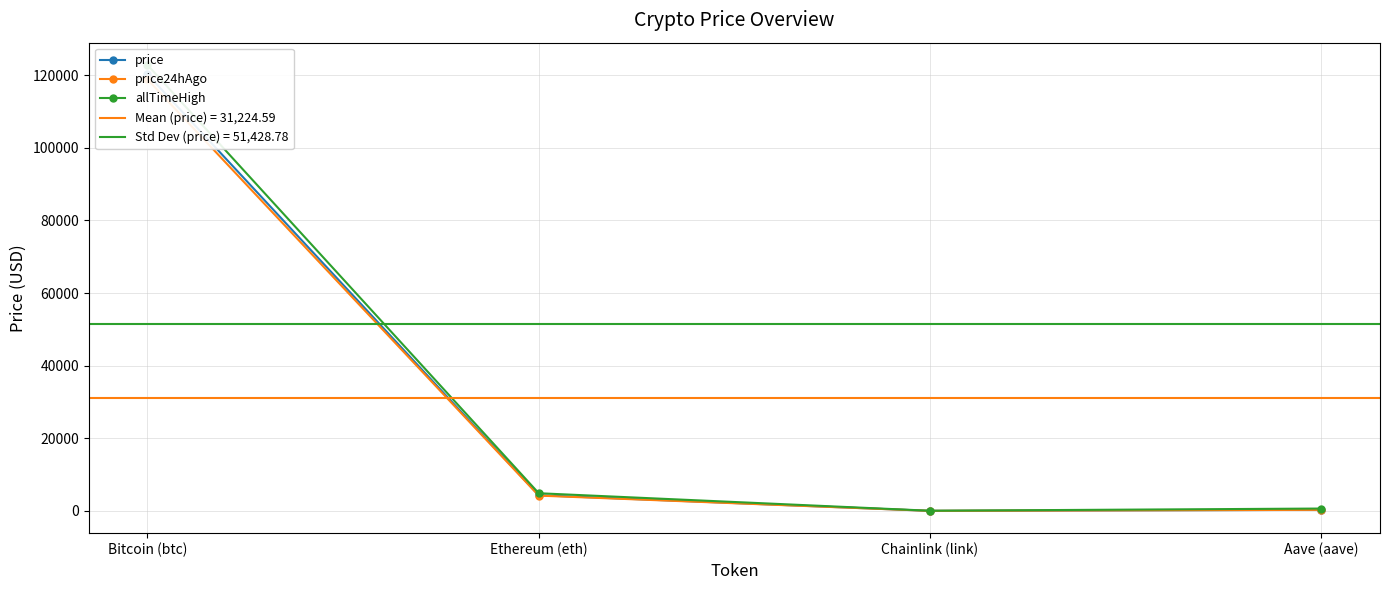

Rank the categories by price value from lowest to highest.

Chainlink (link), Aave (aave), Ethereum (eth), Bitcoin (btc)